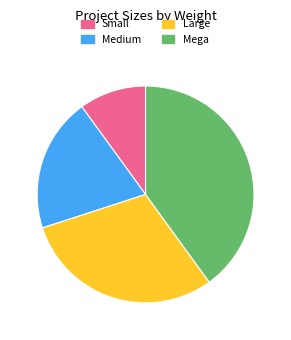

Rank the categories by value from highest to lowest.

Mega, Large, Medium, Small